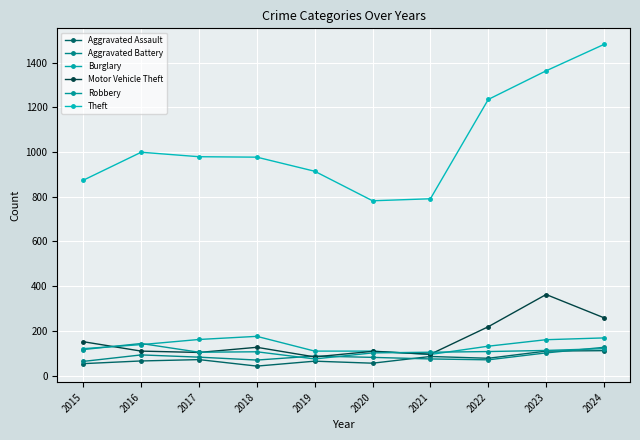

Which series has the largest total across all categories?

Theft